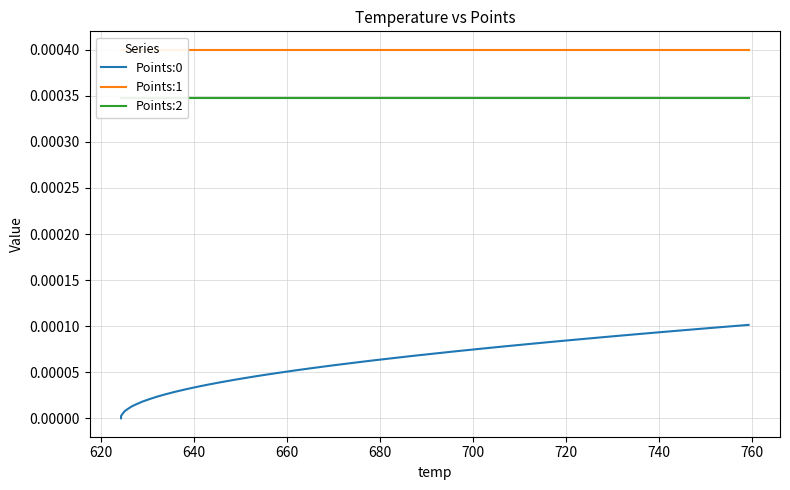

Does the chart have visible grid lines?

Yes